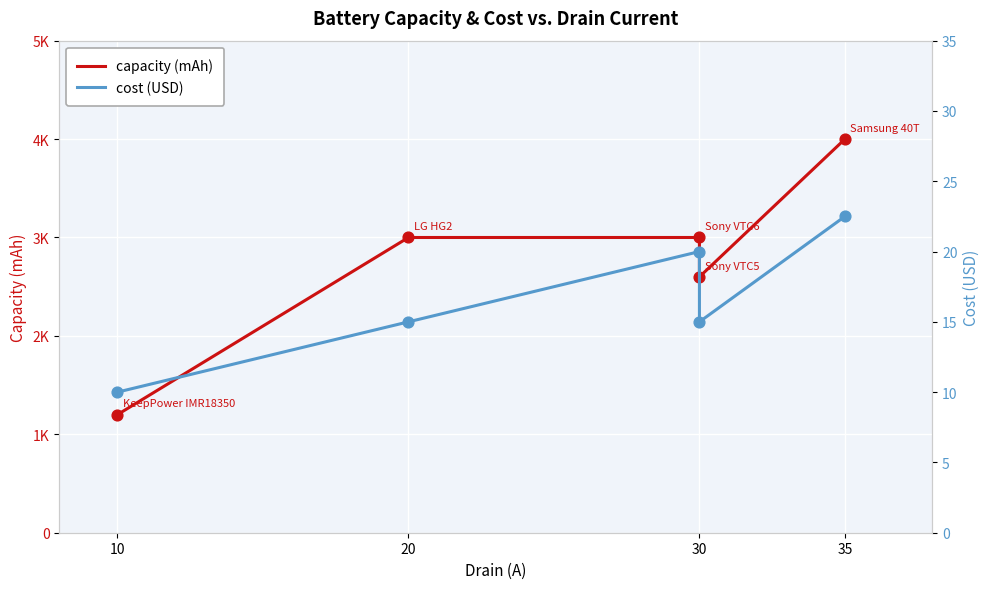

Which series contains the lowest Y value?

cost (USD)